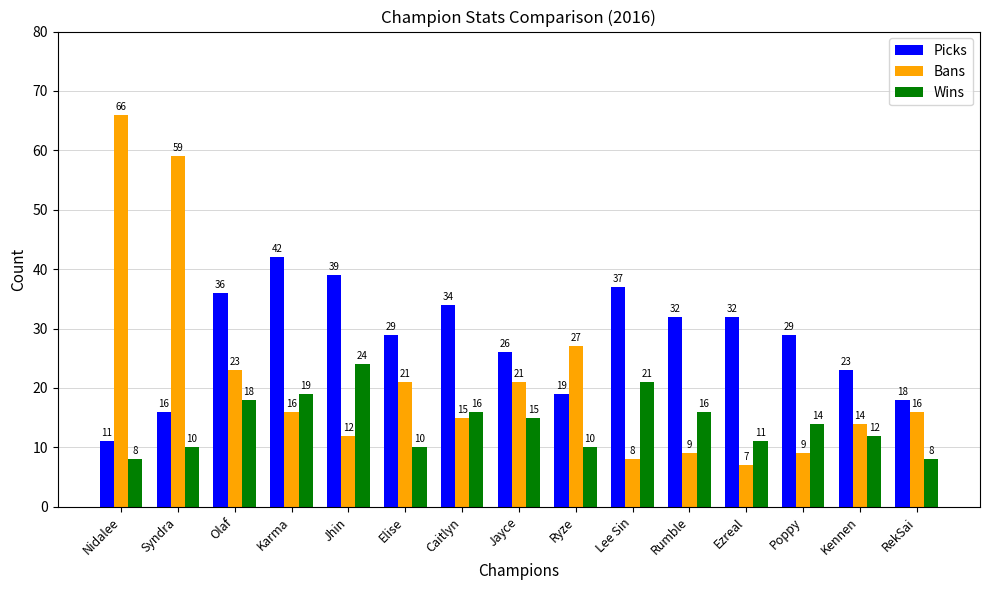

What is the difference between the maximum and second lowest values in the Picks series?

26